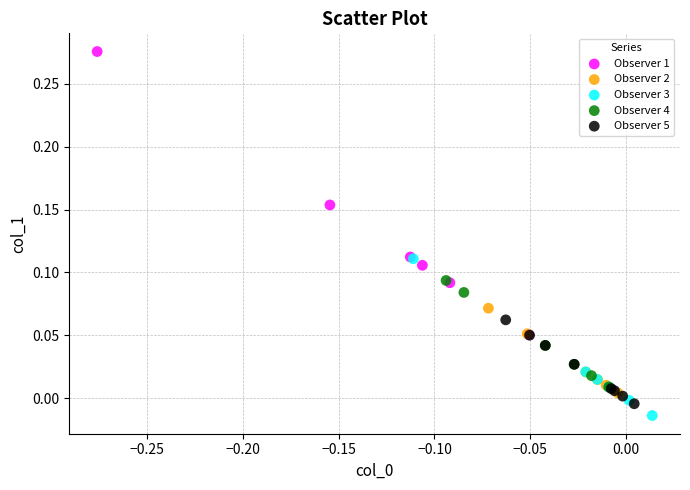

Which series reaches the maximum Y coordinate?

Observer 1